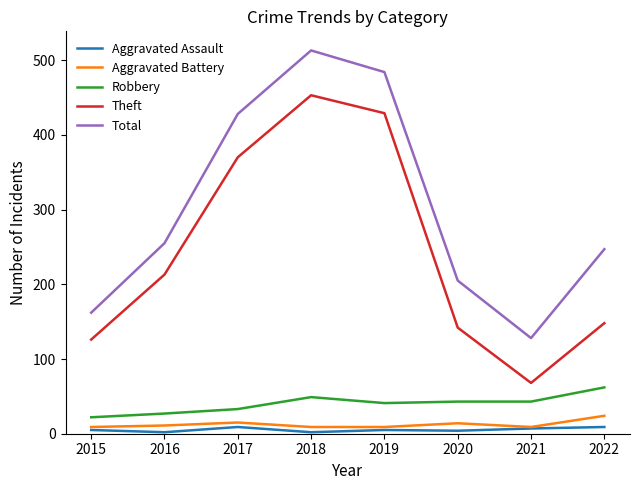

What is the difference between the highest and lowest values at 2015?

157